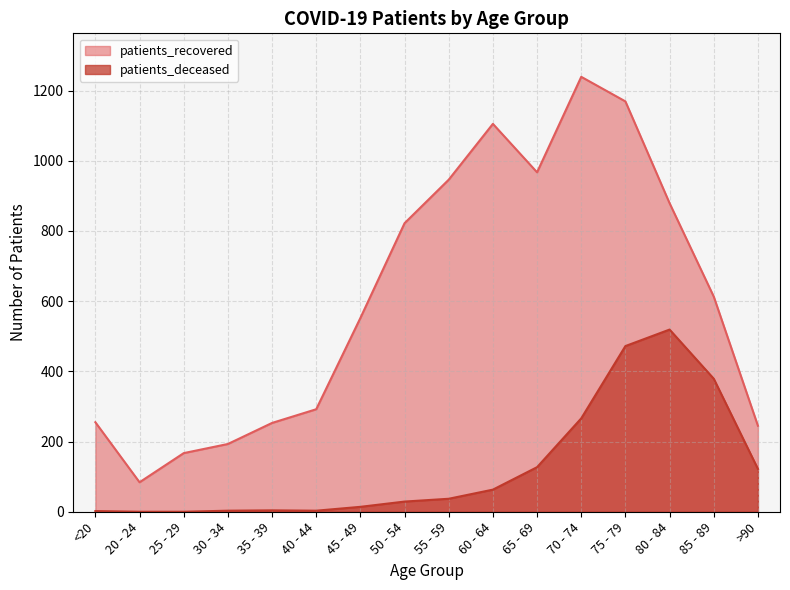

Rank the series by their average value, from highest to lowest.

patients_recovered, patients_deceased